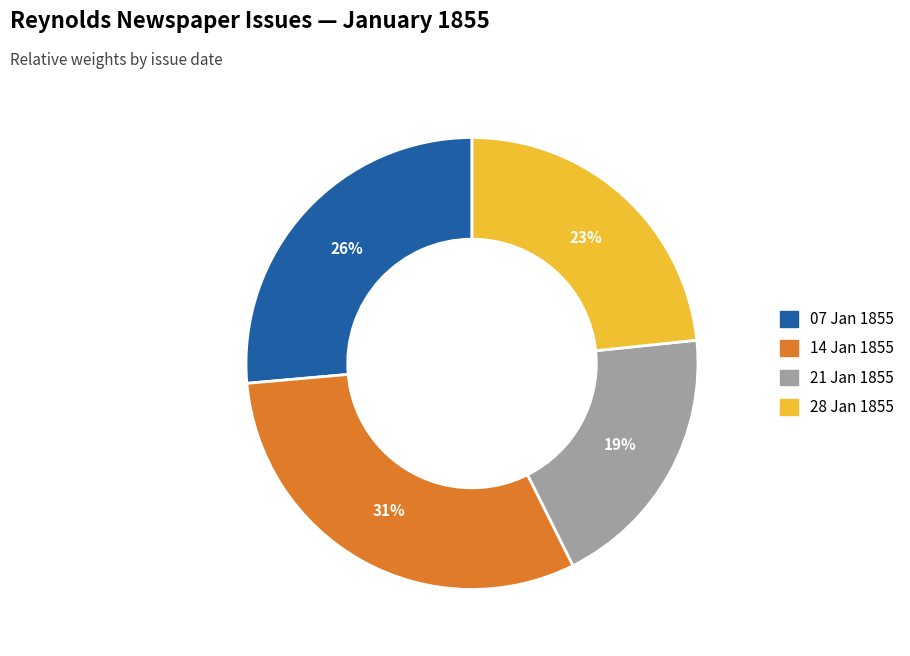

To the nearest percent, what is the average slice percentage?

25%